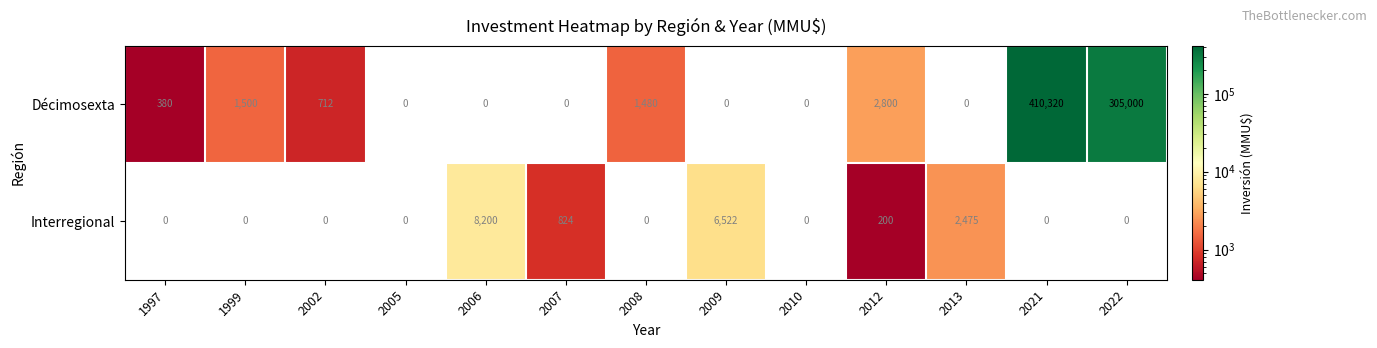

List the series in order of their peak value, lowest first.

Interregional, Décimosexta